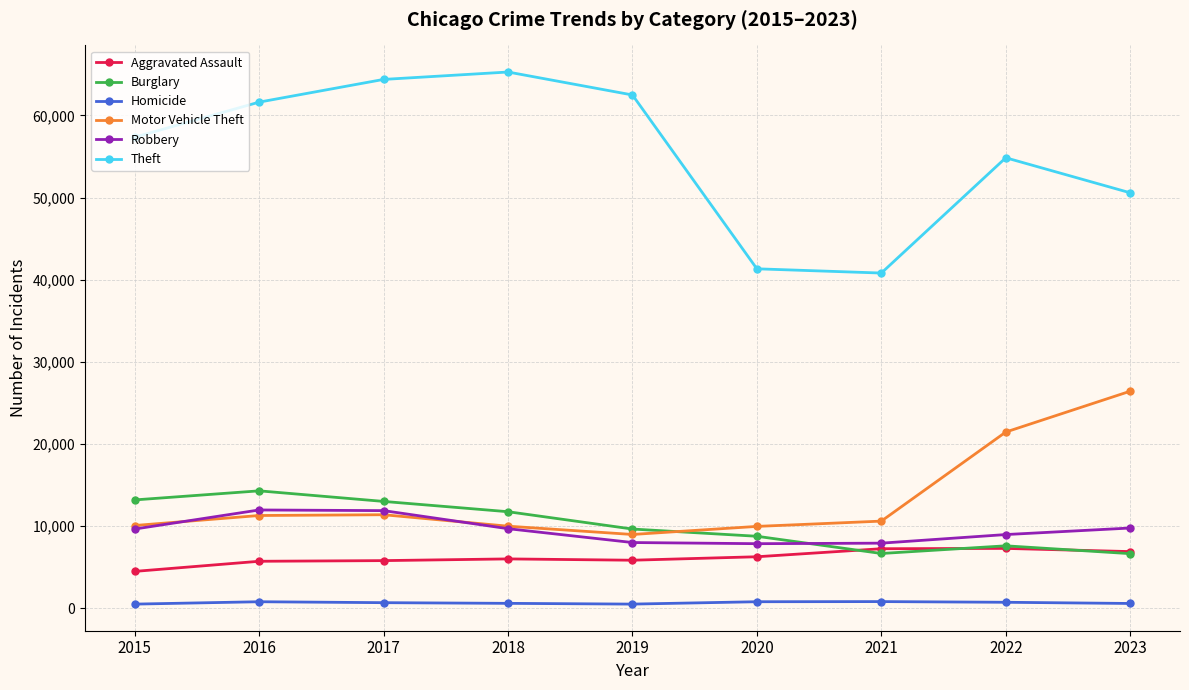

What is the difference between the second highest and minimum values in the Burglary series?

6543